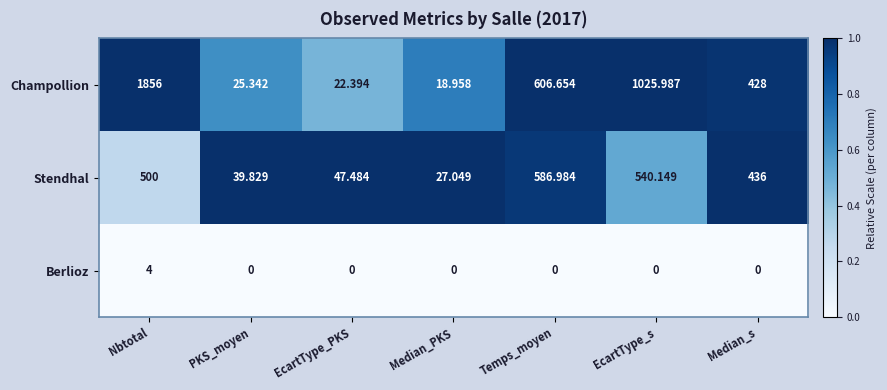

Which label corresponds to the largest value in the chart?

Nbtotal